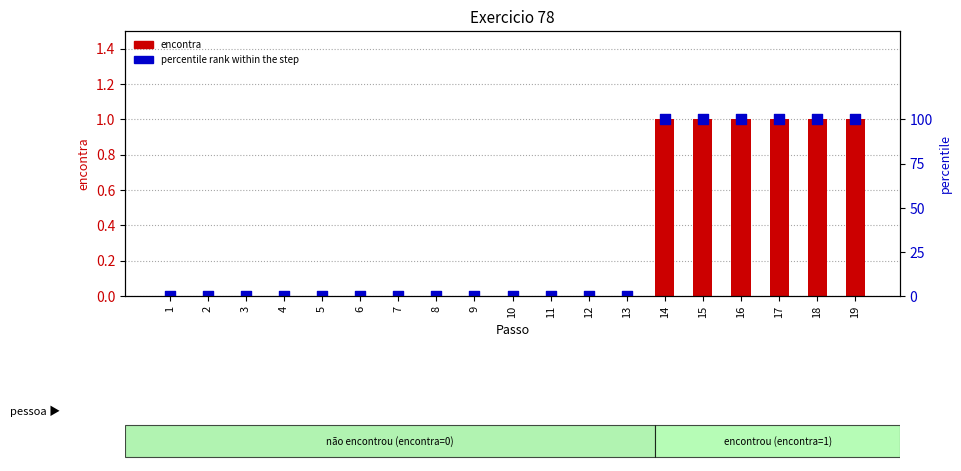

Which series has the largest total across all categories?

percentile rank within the step